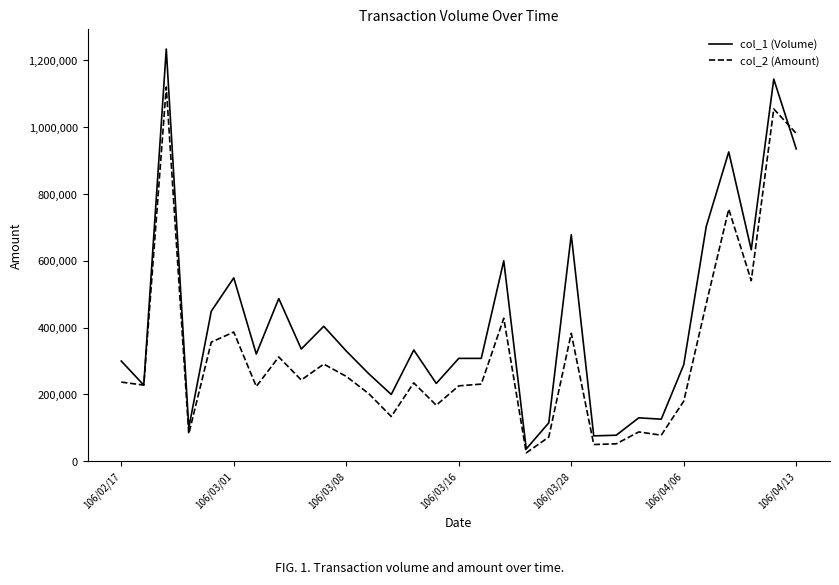

What is the average value of the col_2 (Amount) series?

325499